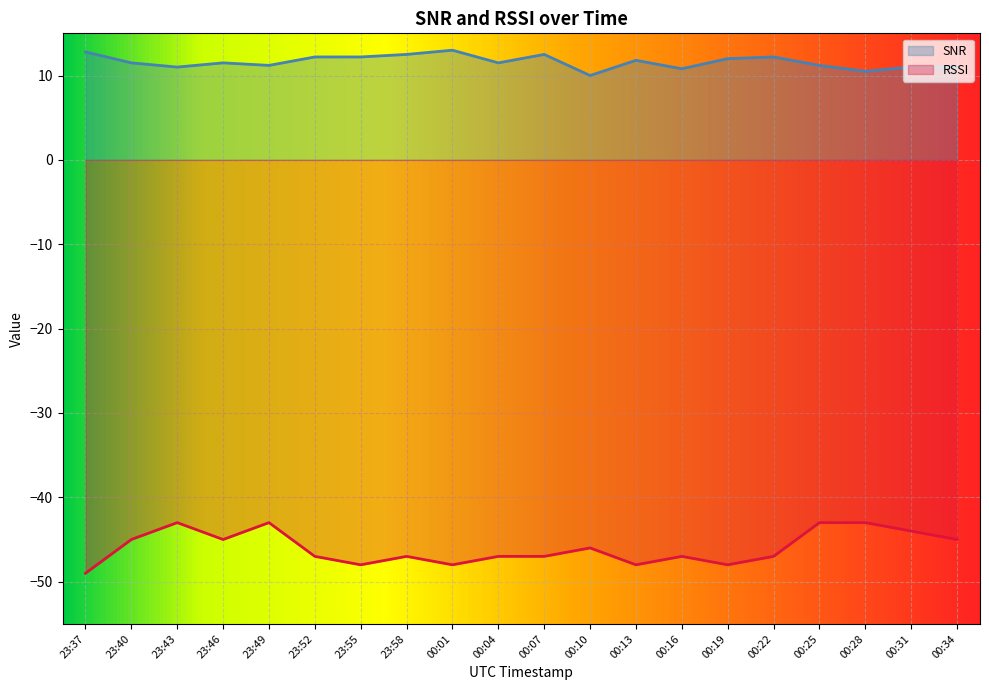

What is the difference between the highest and lowest values at 00:07?

59.5